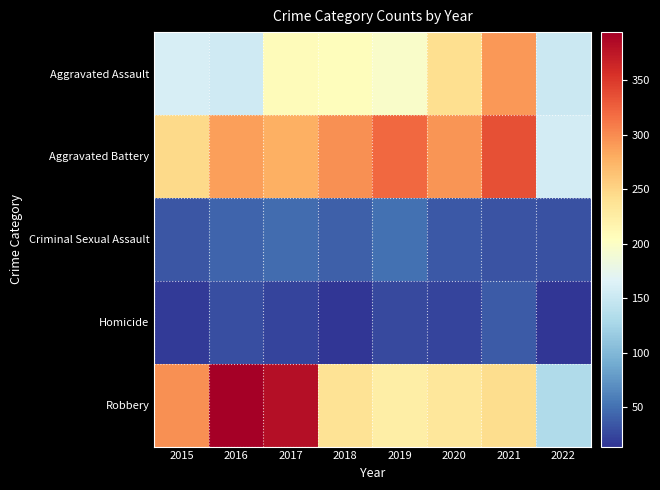

What is the spread (max minus min) of values at 2016?

365